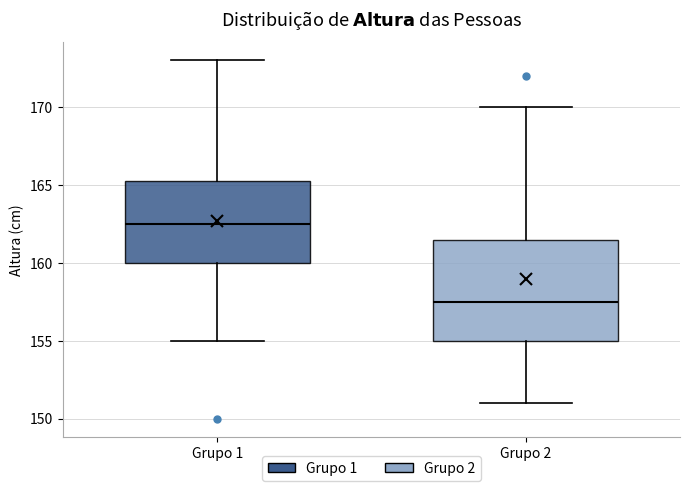

Reading left to right, read every box against the y-axis: the position of its median line, the range the box covers, and the ends of its whiskers. The values are not printed on the chart, so give them approximately, as read against the axis.

Grupo 1: median 162.5, box 160.0 to 165.5, whiskers 155.0 to 173.0
Grupo 2: median 157.5, box 155.0 to 161.5, whiskers 151.0 to 170.0